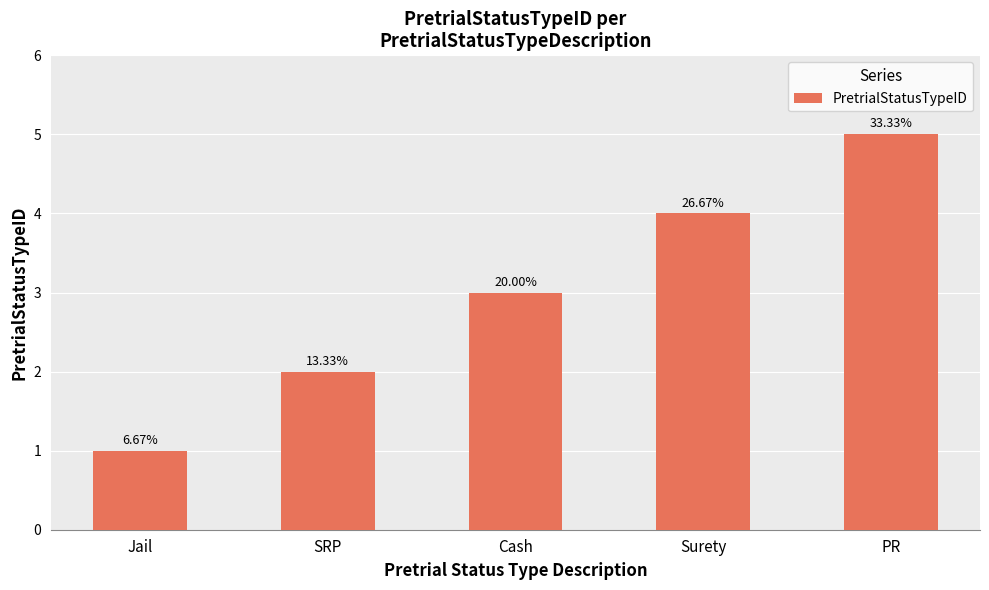

Is it true that the value at SRP is 3?

False